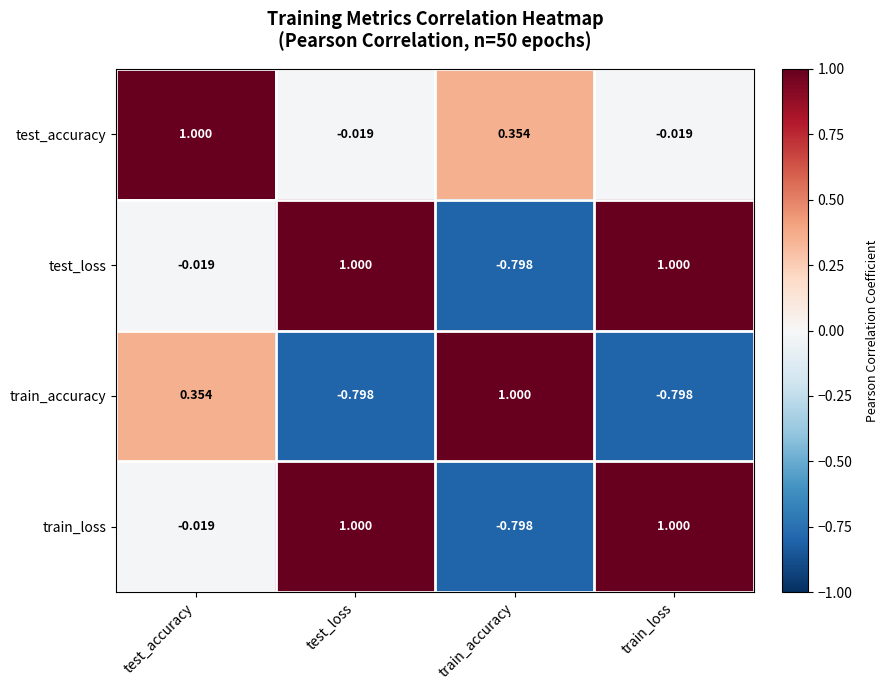

Which series changed the most between test_accuracy and test_loss?

train_accuracy